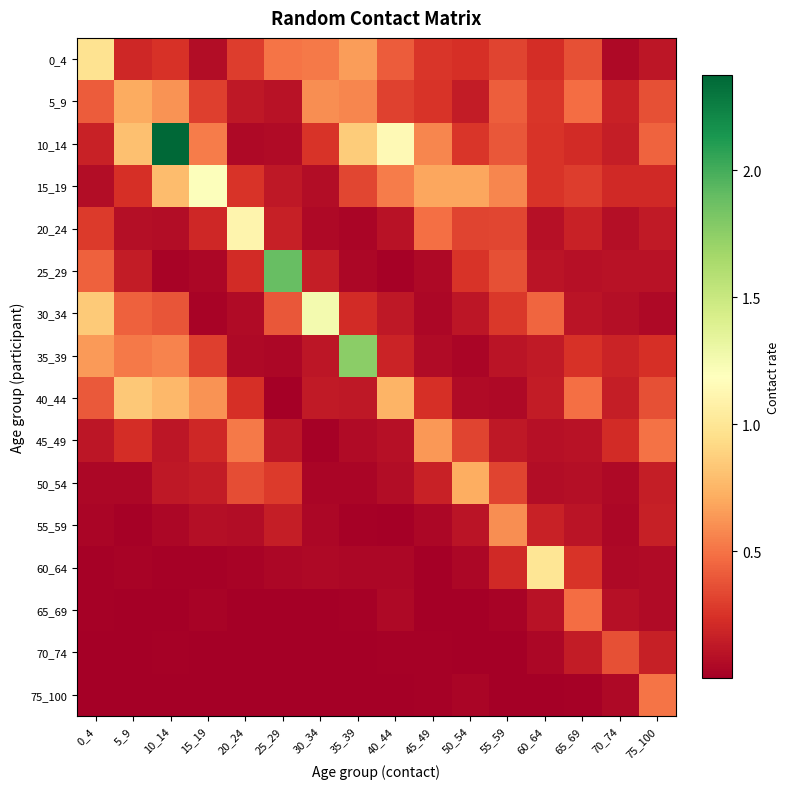

What is the maximum value shown in the chart?

2.4